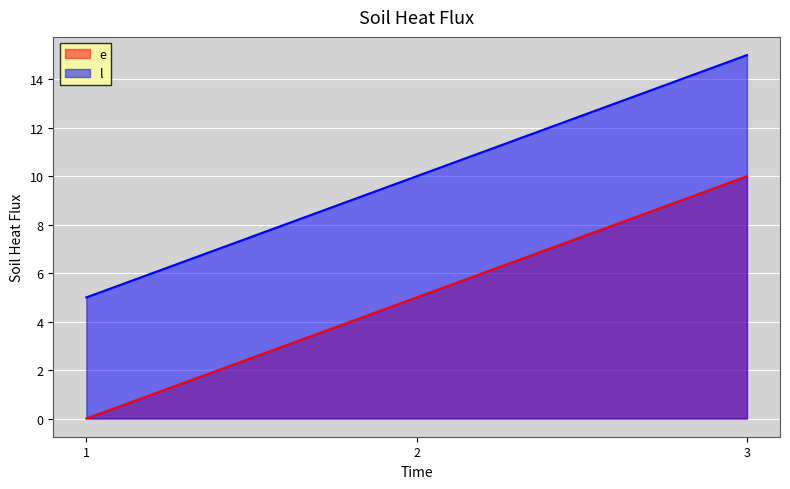

What is the average value of the e series?

5